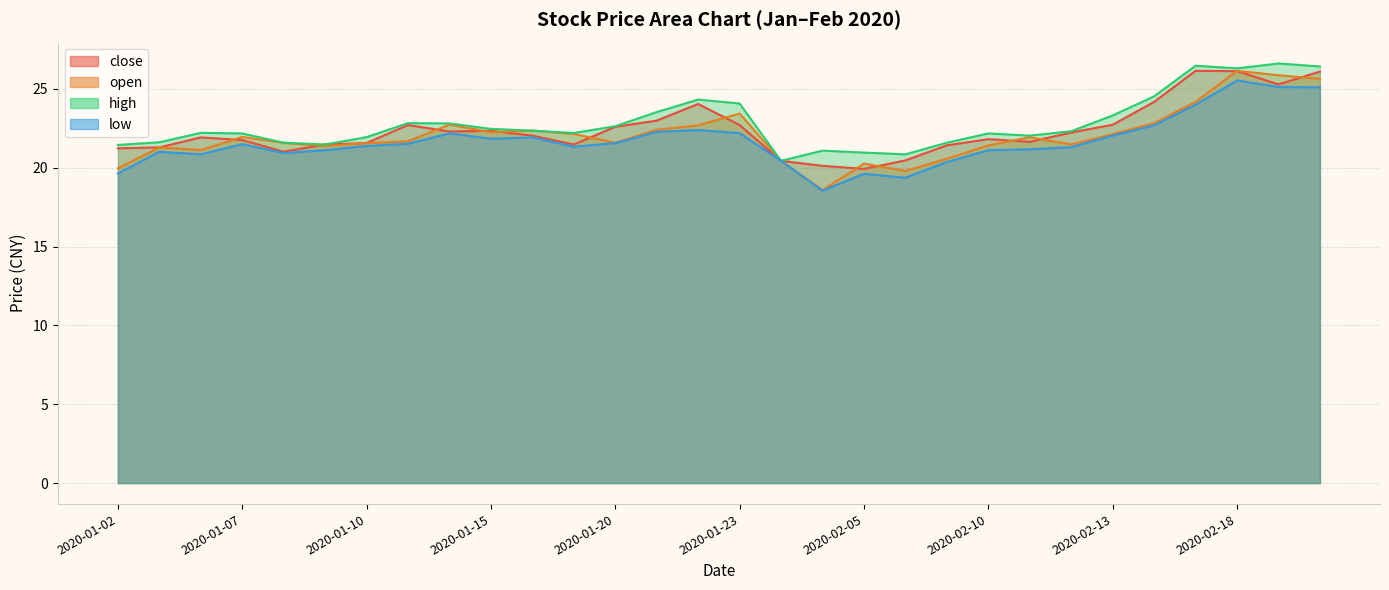

Where is open nearest to the value 22?

2020-01-07